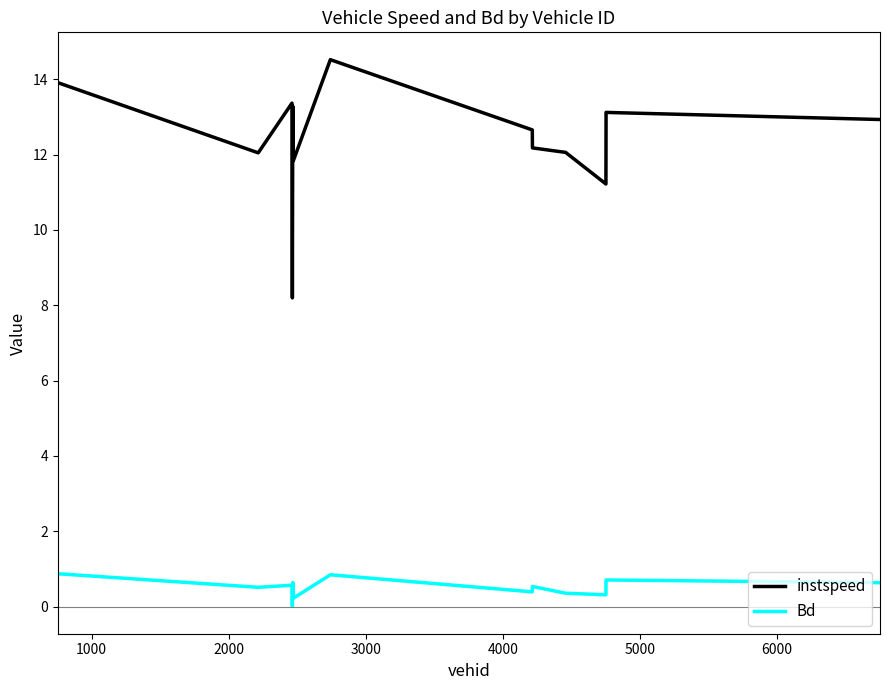

What is the maximum value shown in the chart?

14.5